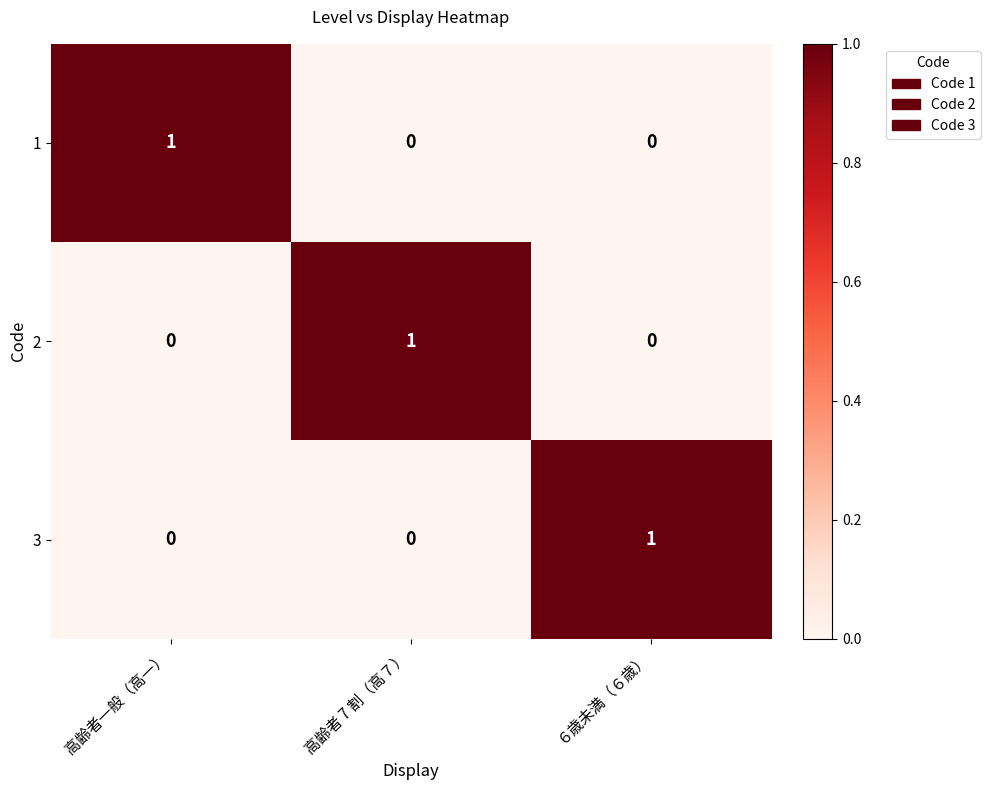

How many 1 values are between 0 and 1?

3